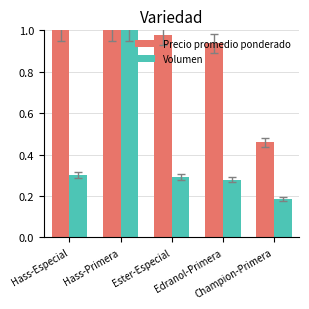

At how many categories does at least one series exceed 0?

5